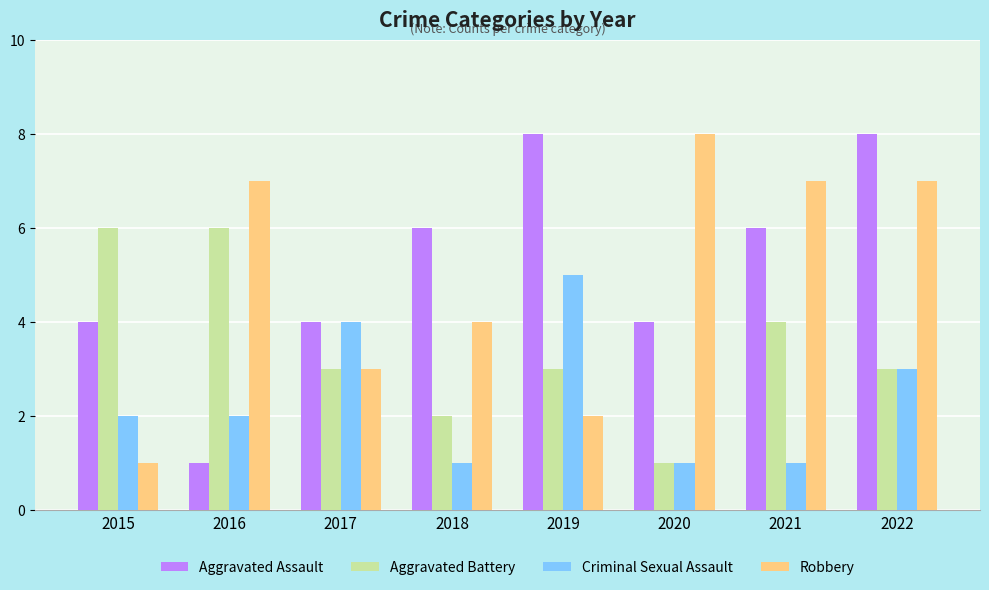

At which label does Robbery reach its peak?

2020